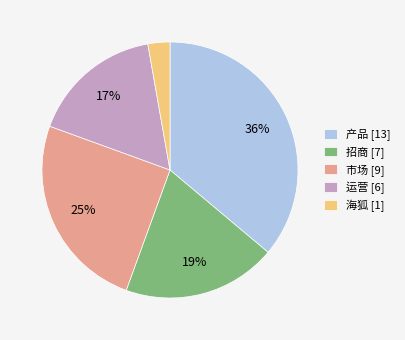

Is there a majority slice in this chart?

No